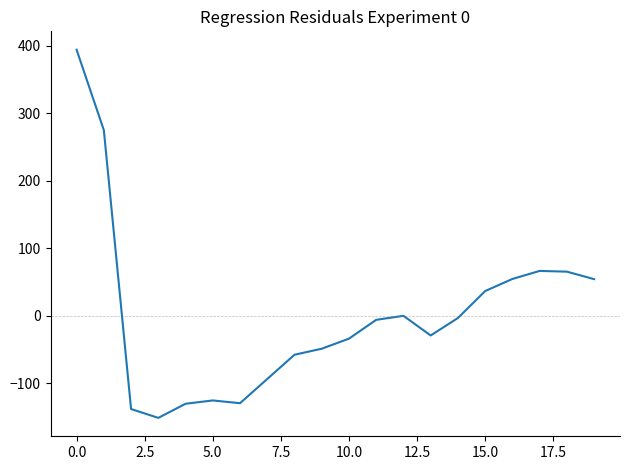

What is the difference between the maximum and minimum values?

545.3